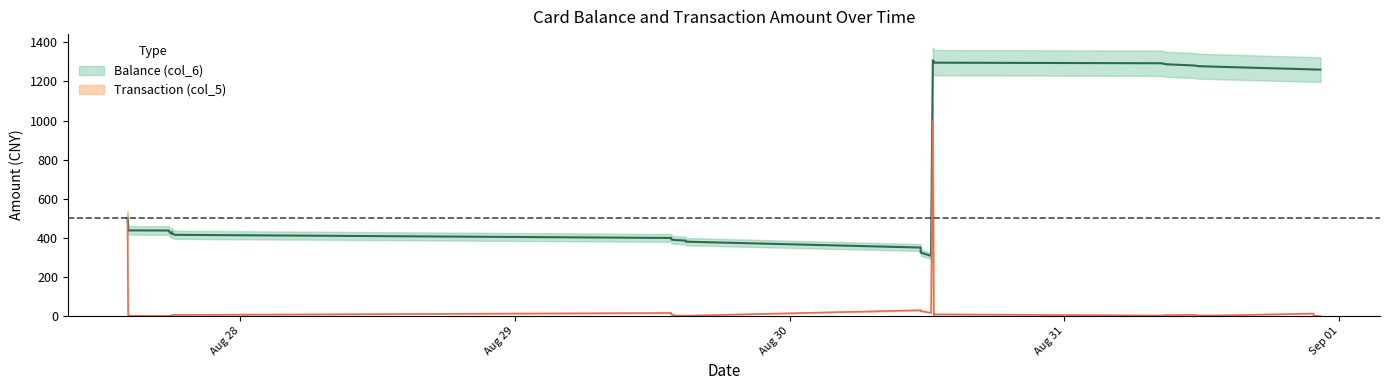

At which category does Transaction (col_5) reach its first local valley?

2014/08/27 17:43:17